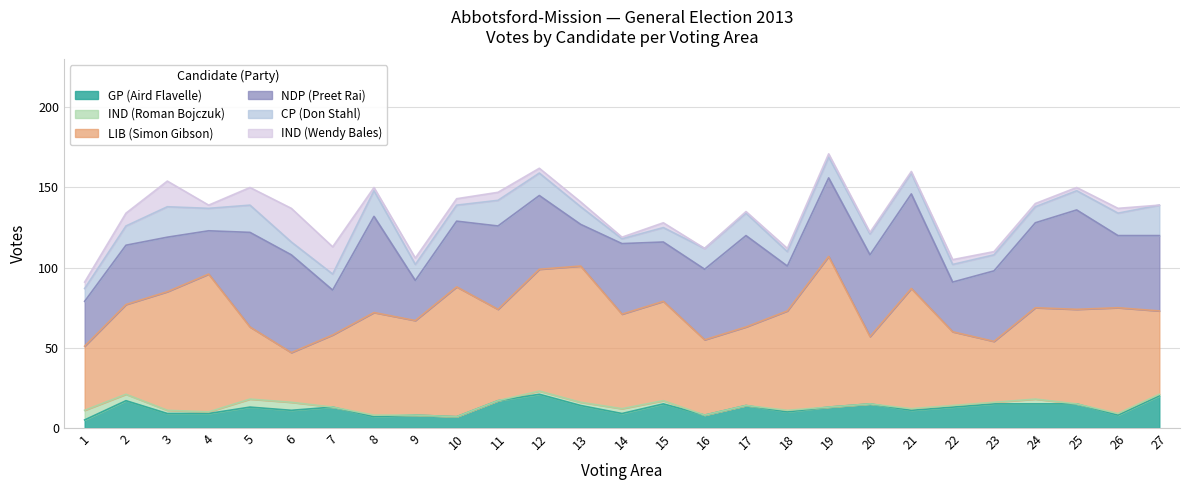

At which category does GP (Aird Flavelle) reach its first local peak?

2